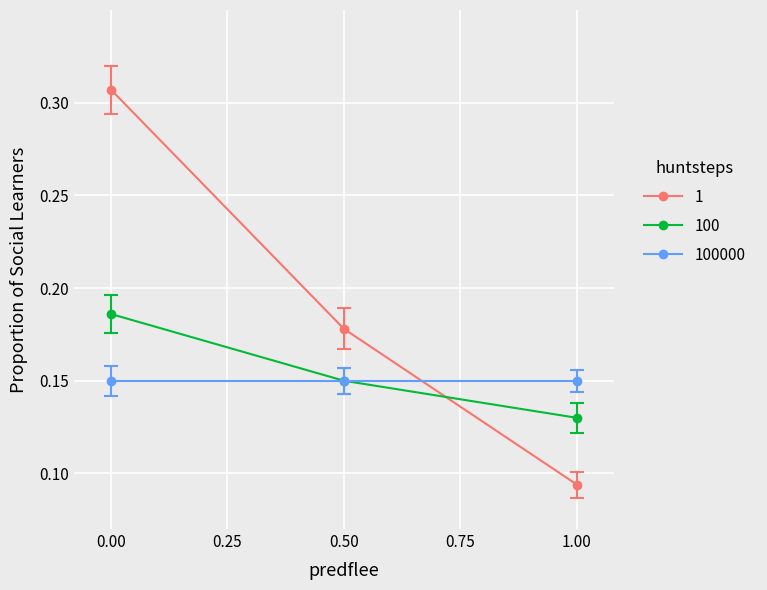

The value of 100000 at 0.00 is 0.3. True or false?

False